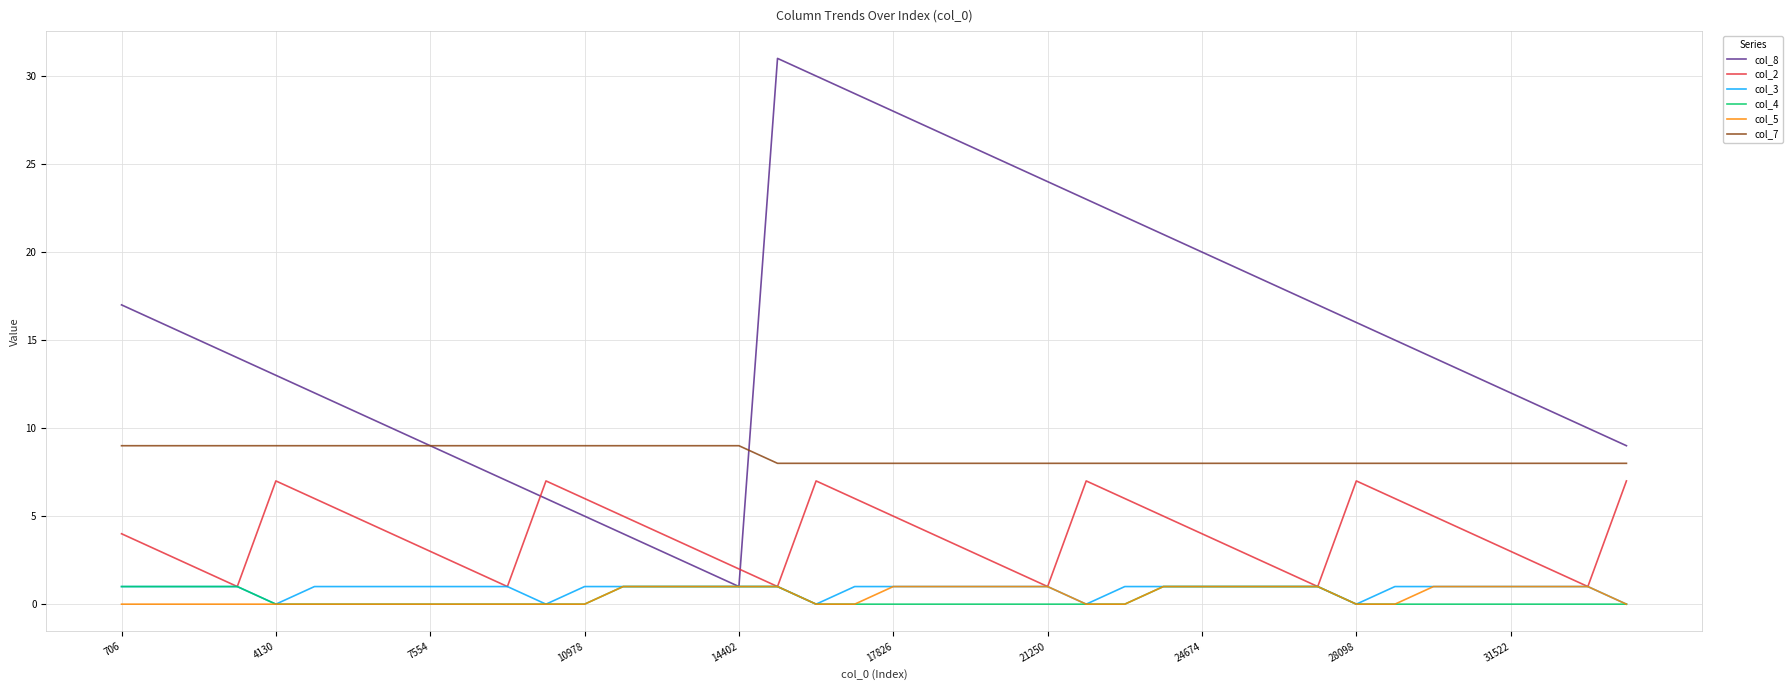

Which series has the widest spread of values?

col_8